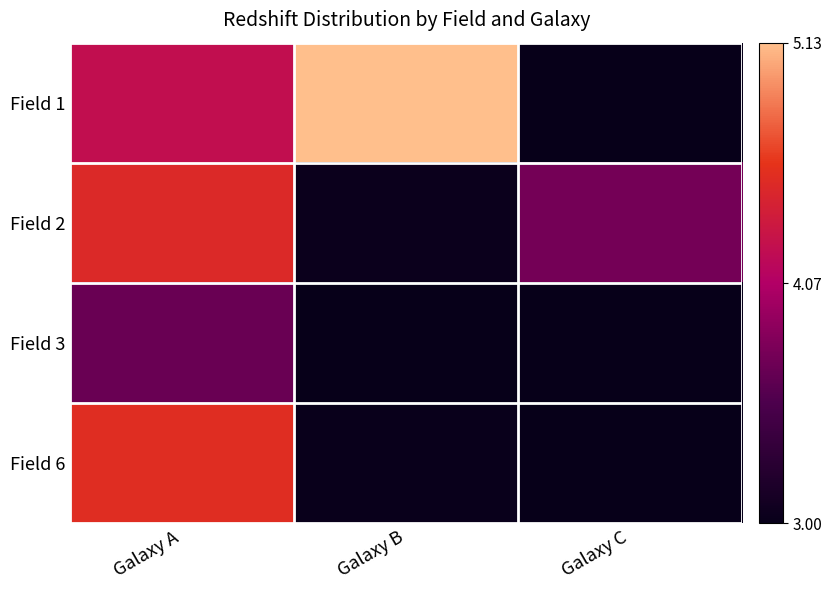

At which label is Field 3 closest to 3?

Galaxy B